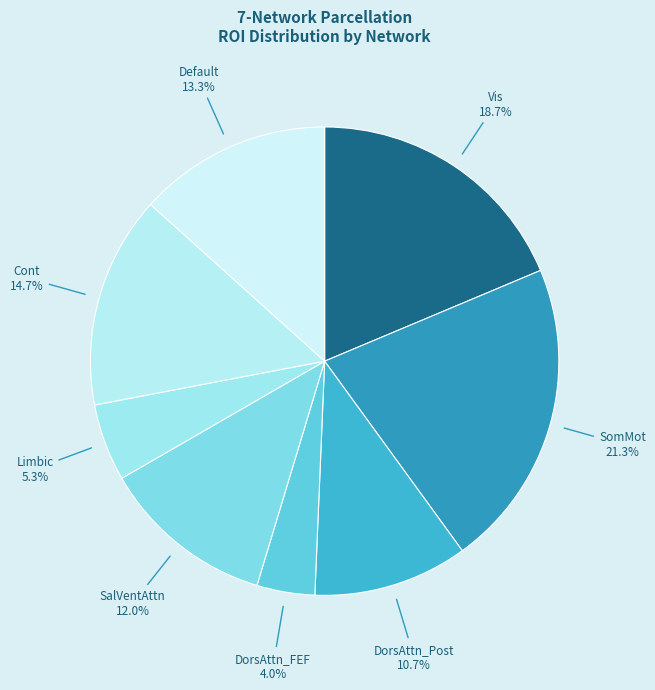

To the nearest percent, what is the average slice percentage?

12%